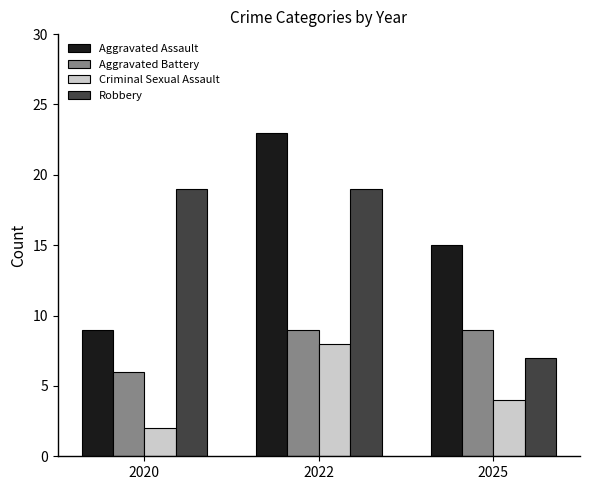

What is the sum of the Aggravated Assault values at 2022 and 2020?

32